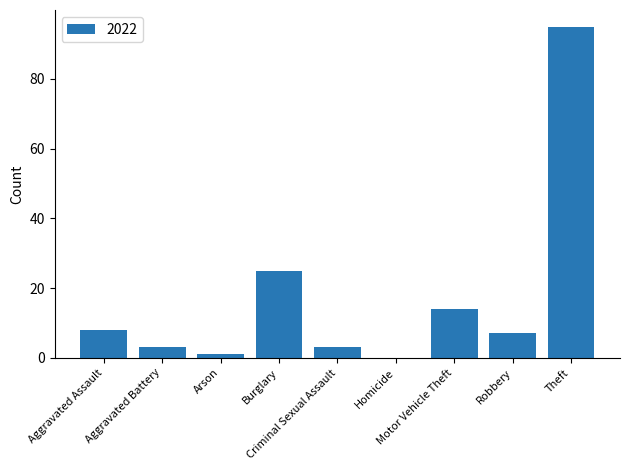

What is the maximum value shown in the chart?

95